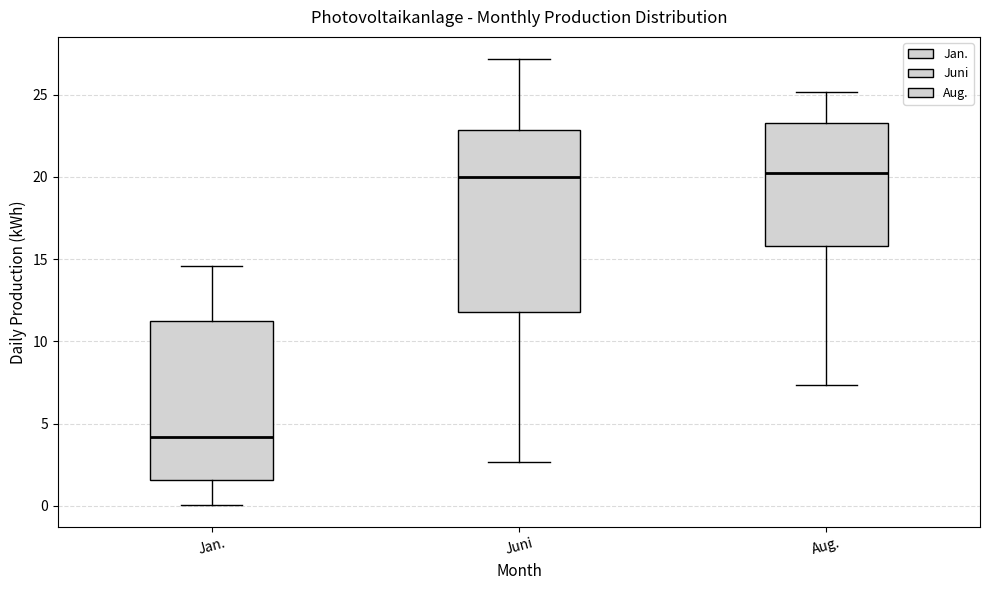

Which box has the lowest median line?

Jan.